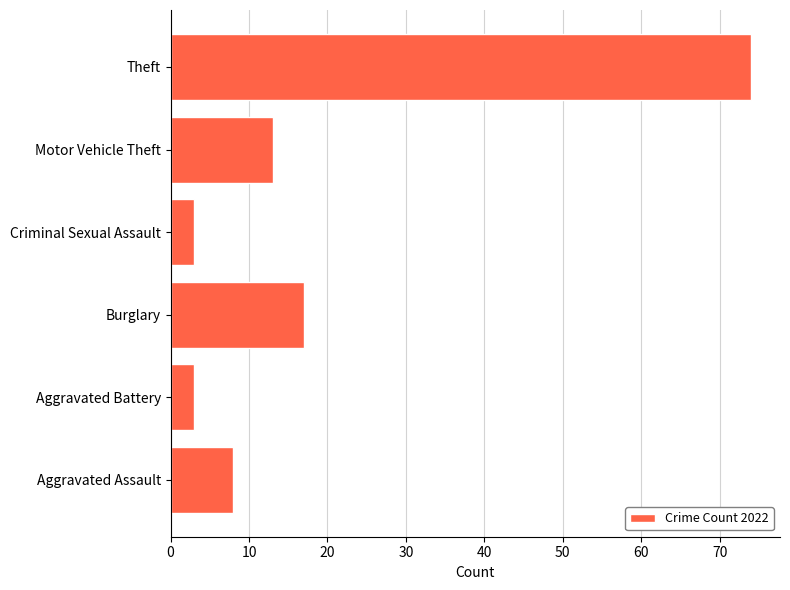

Between Theft and Aggravated Assault, which is larger?

Theft